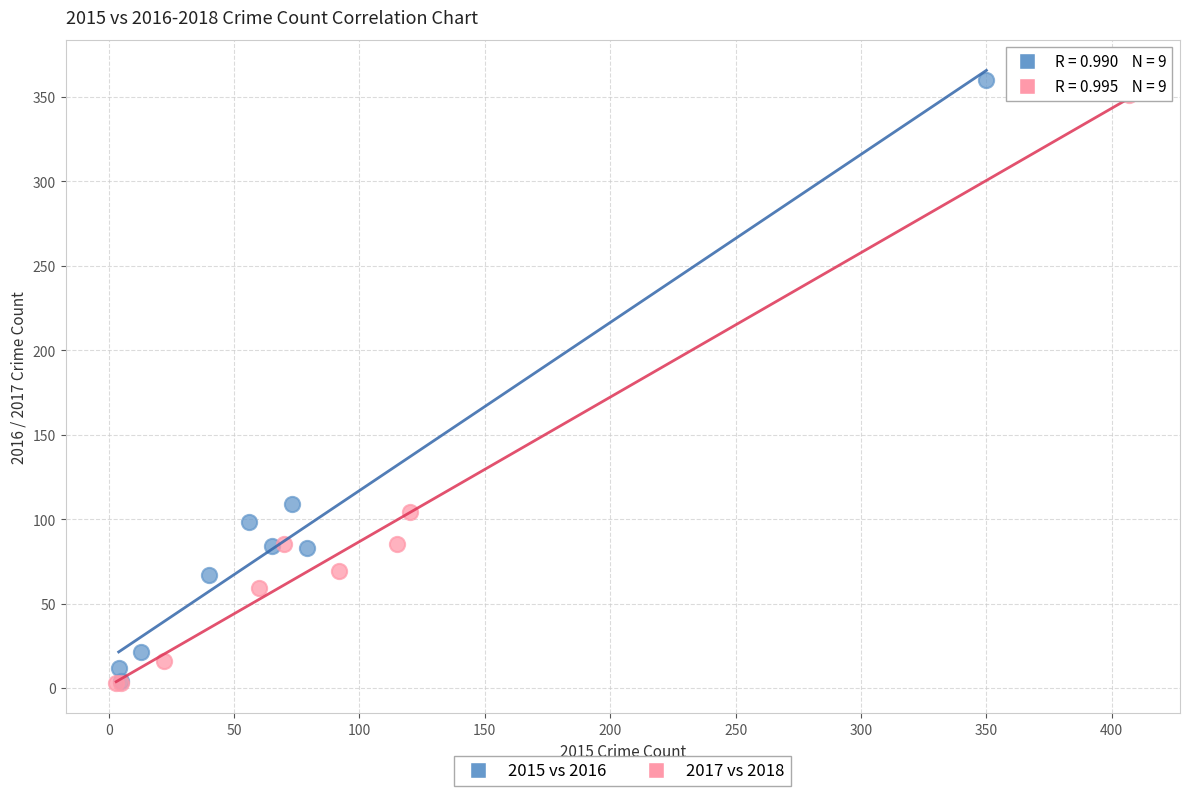

Which series has the largest Y range (max minus min)?

2015 vs 2016